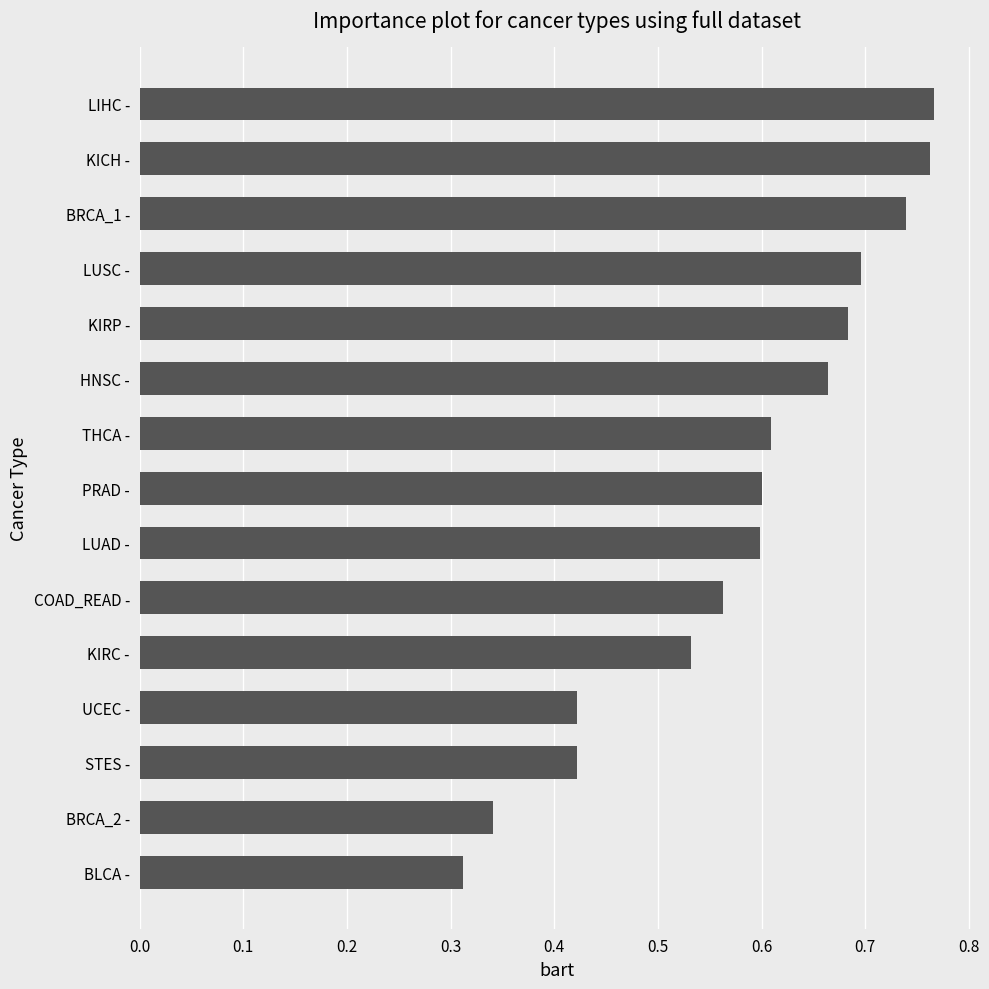

How many values are between 0 and 1?

15